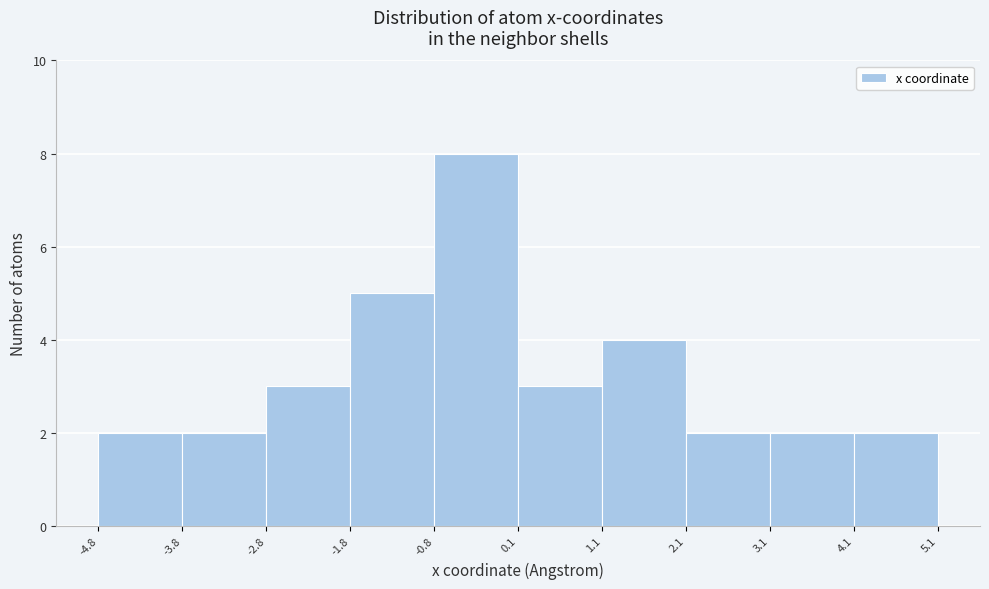

Over which range of the x-axis is the bar tallest?

-0.8 to 0.1